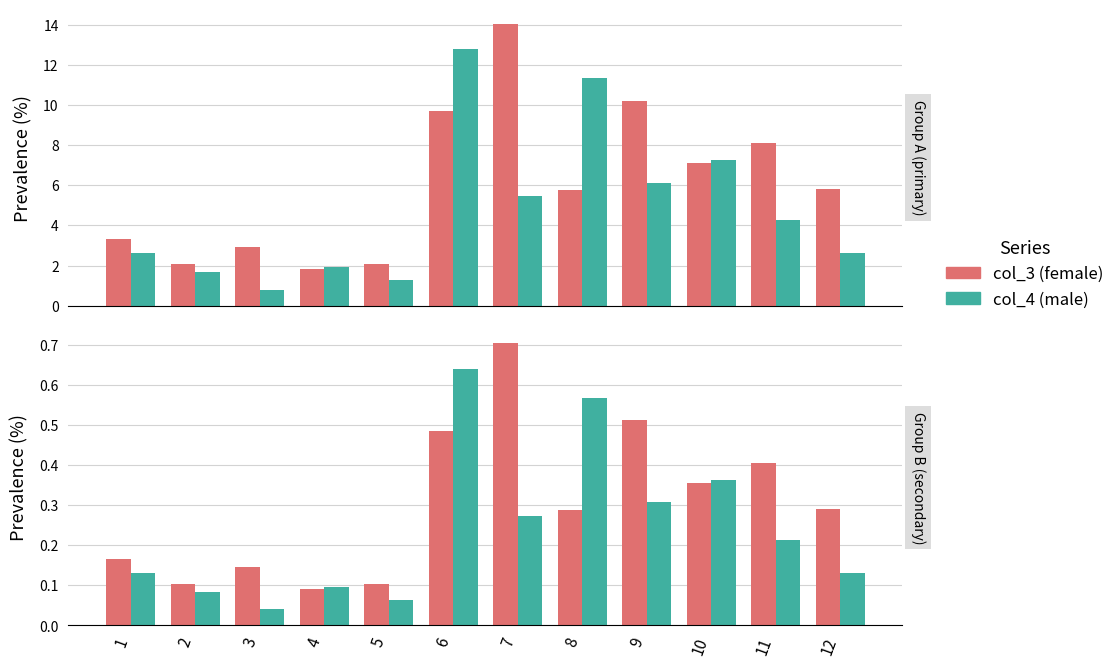

Is it true that col_4 (male) equals 0.1 at 1?

True